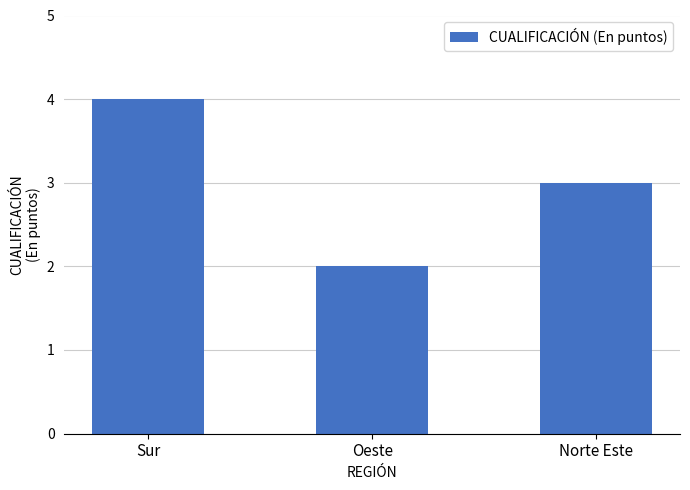

What is the value of the 3rd bar from the left?

3